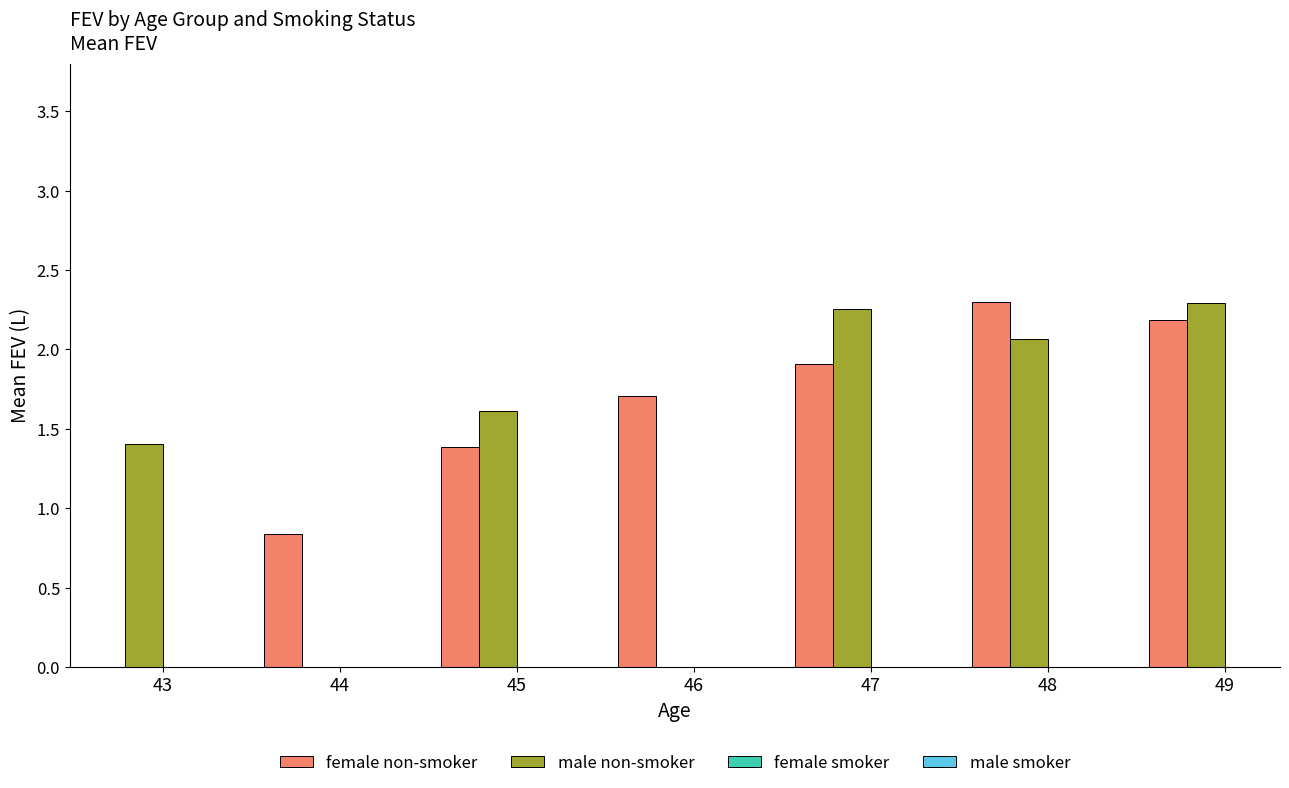

True or false: female non-smoker has a value of 0.5 at 44.

False